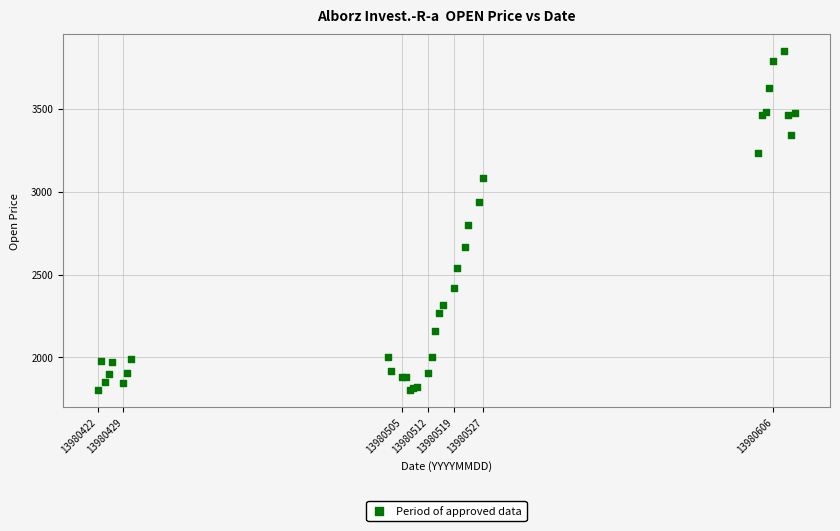

What Y value in the scatter plot is closest to 2824?

2797